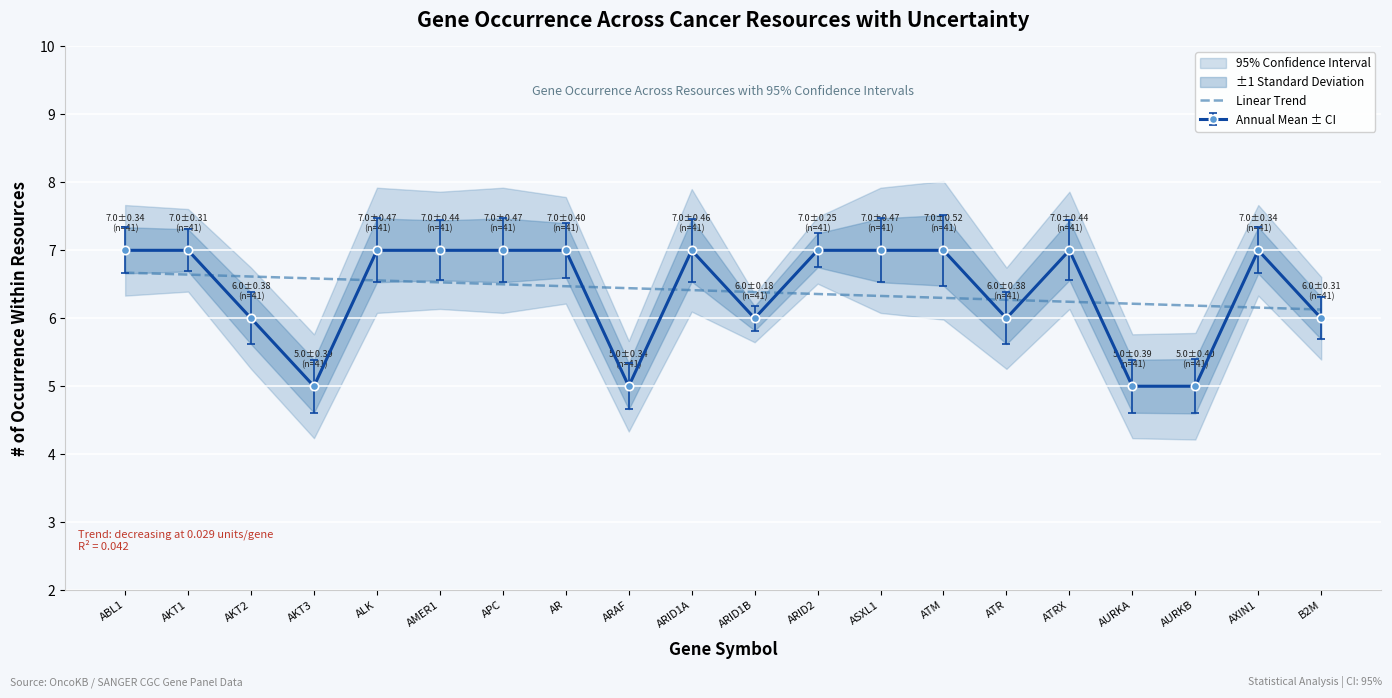

What value does the data have at ATR?

6.3